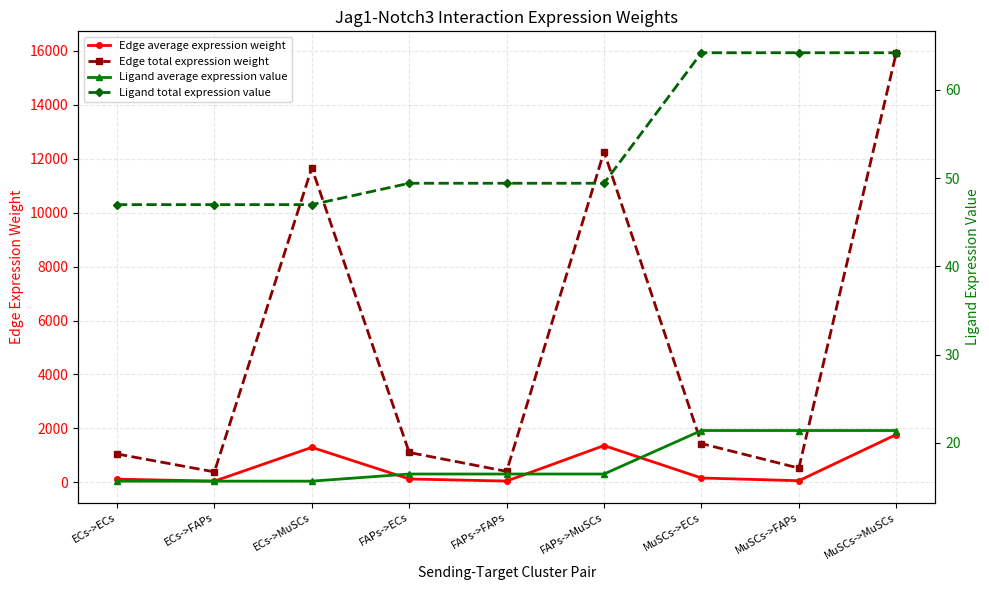

What is the label of the 1st point from the left?

ECs->ECs